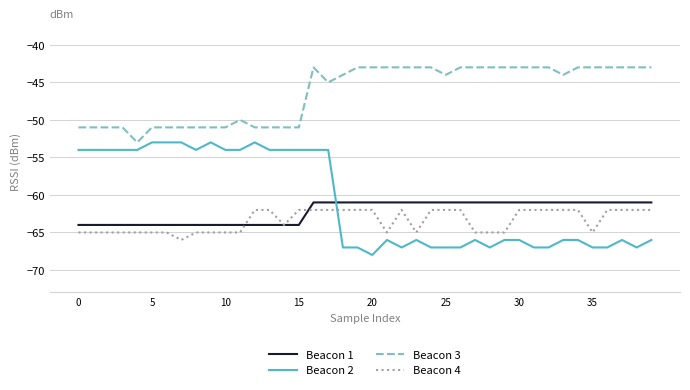

Reading left to right, list all the values displayed in this chart.

Beacon 1: -64	-64	-64	-64	-64	-64	-64	-64	-64	-64	-64	-64	-64	-64	-64	-64	-61	-61	-61	-61	-61	-61	-61	-61	-61	-61	-61	-61	-61	-61	-61	-61	-61	-61	-61	-61	-61	-61	-61	-61
Beacon 2: -54	-54	-54	-54	-54	-53	-53	-53	-54	-53	-54	-54	-53	-54	-54	-54	-54	-54	-67	-67	-68	-66	-67	-66	-67	-67	-67	-66	-67	-66	-66	-67	-67	-66	-66	-67	-67	-66	-67	-66
Beacon 3: -51	-51	-51	-51	-53	-51	-51	-51	-51	-51	-51	-50	-51	-51	-51	-51	-43	-45	-44	-43	-43	-43	-43	-43	-43	-44	-43	-43	-43	-43	-43	-43	-43	-44	-43	-43	-43	-43	-43	-43
Beacon 4: -65	-65	-65	-65	-65	-65	-65	-66	-65	-65	-65	-65	-62	-62	-64	-62	-62	-62	-62	-62	-62	-65	-62	-65	-62	-62	-62	-65	-65	-65	-62	-62	-62	-62	-62	-65	-62	-62	-62	-62